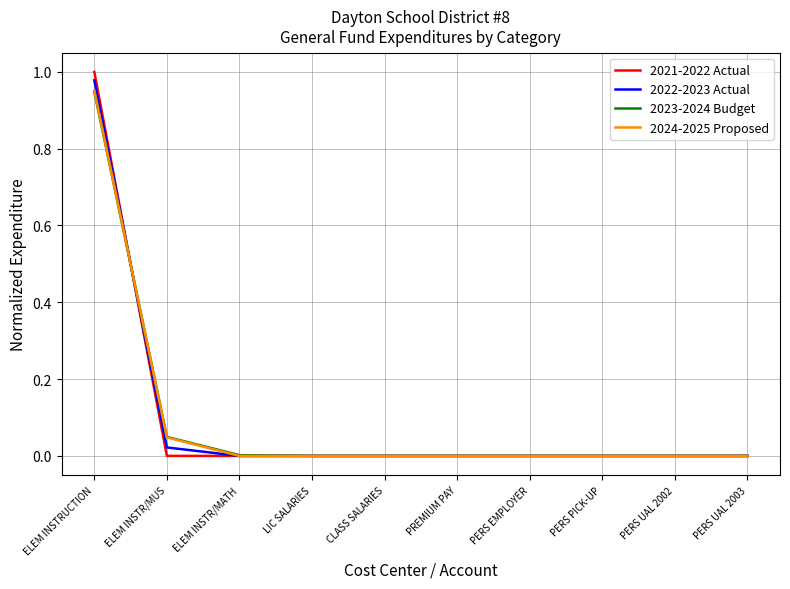

The 2024-2025 Proposed series shows -0.6 at ELEM INSTR/MATH. True or false?

False